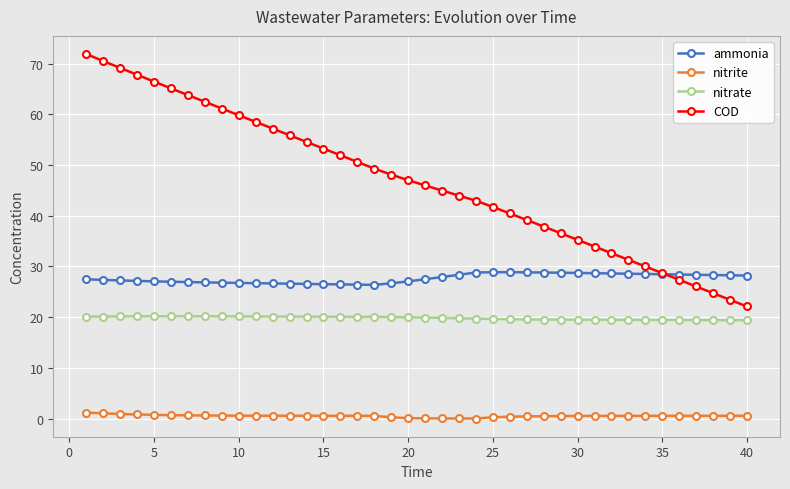

True or false: COD has more than 1 interior local peaks.

False